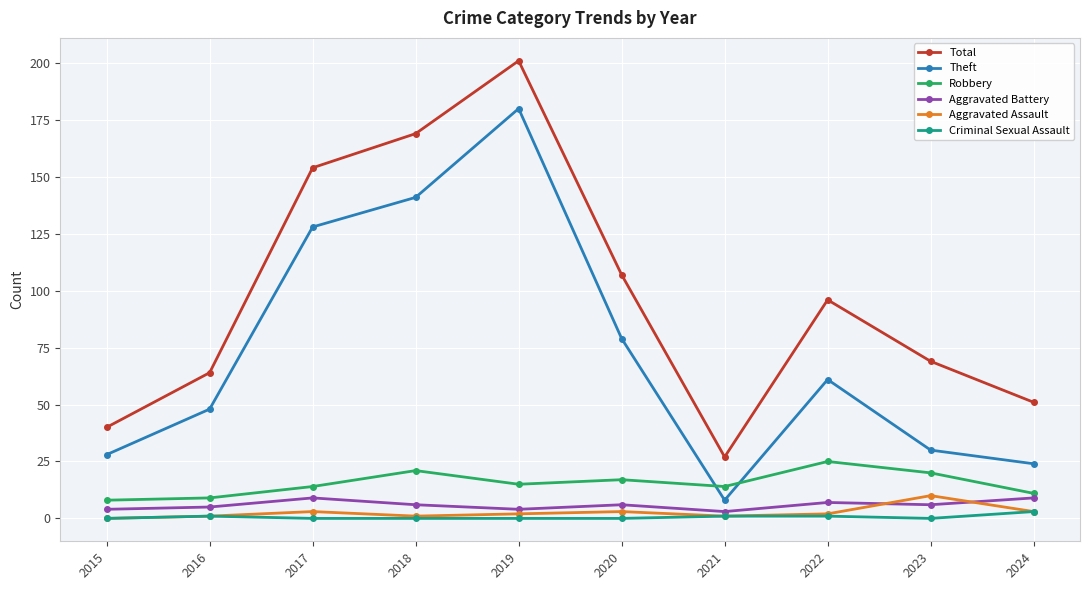

Which series has the widest spread of values?

Total